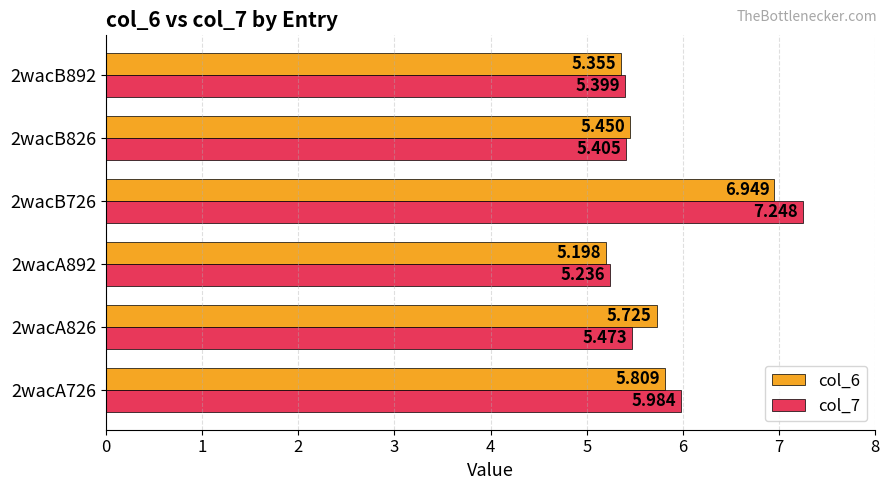

How many col_6 values are between 5 and 6?

5